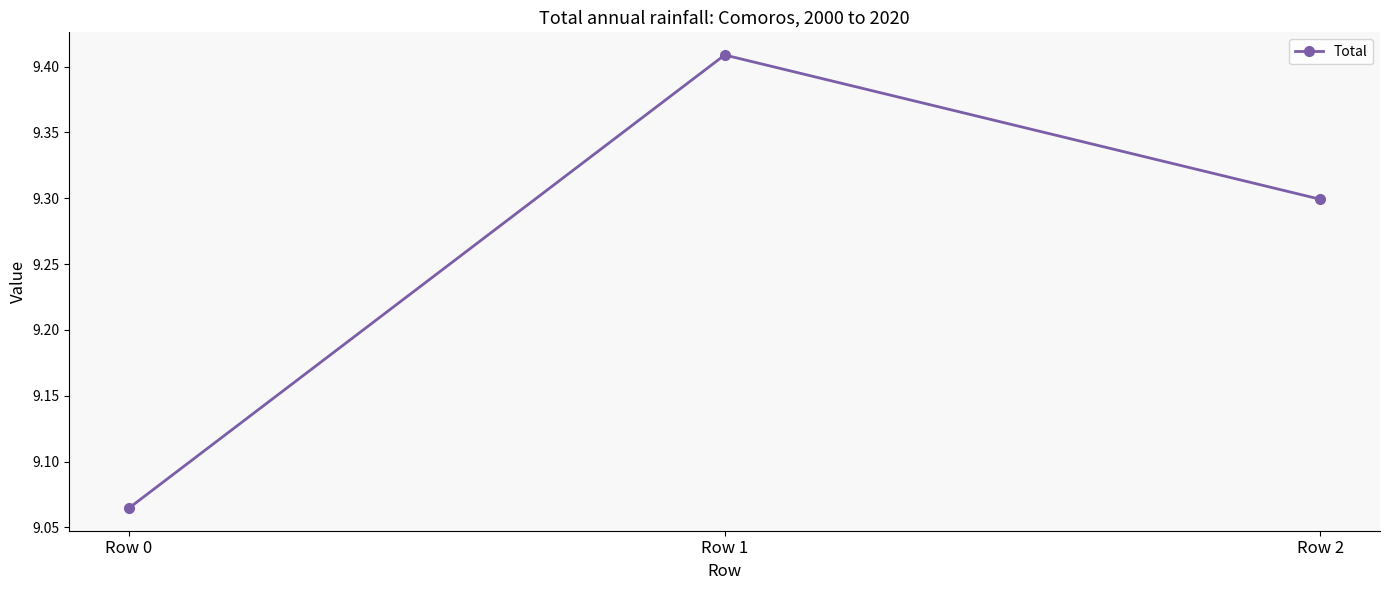

Where is the data nearest to the value 9?

Row 0